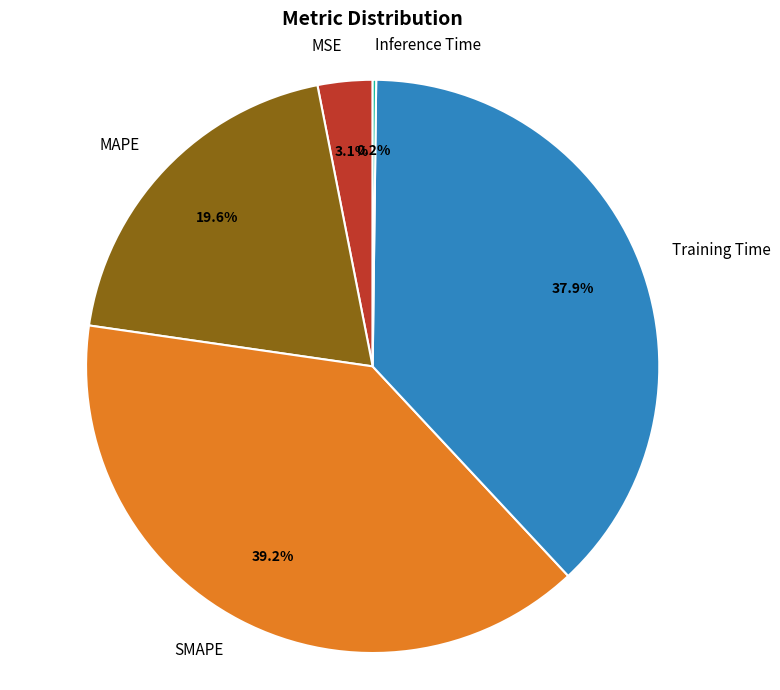

Which category has the biggest portion of the pie?

SMAPE